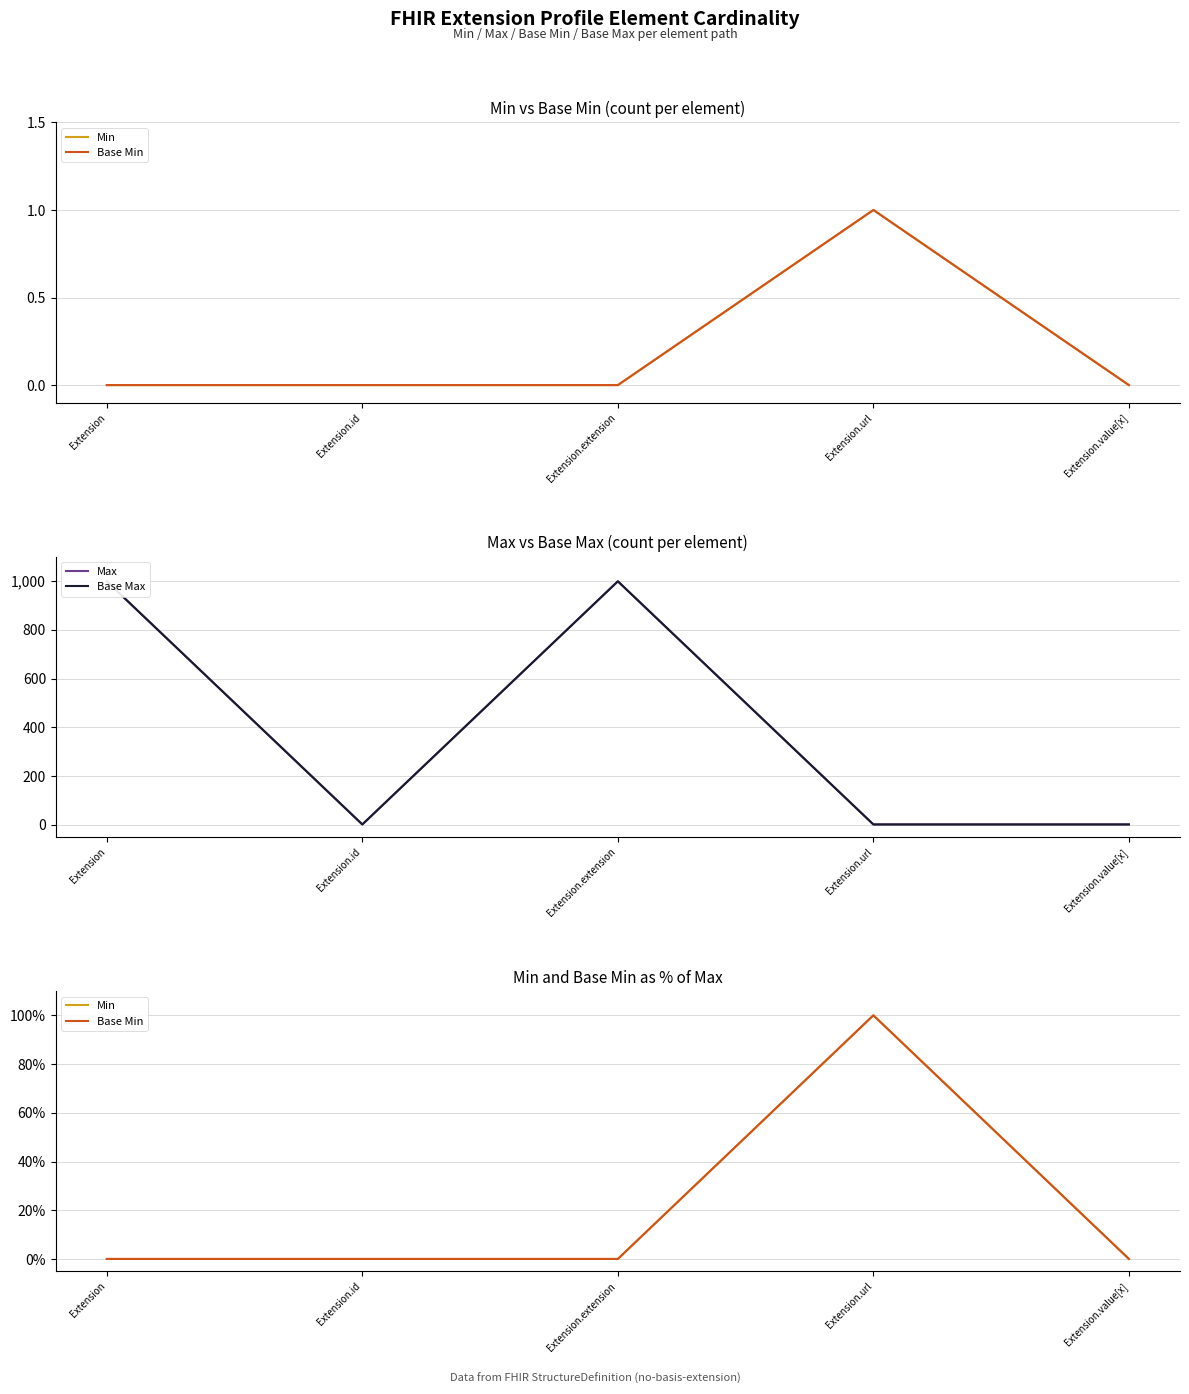

After their last crossing, which series has the higher values: Max or Min?

Max